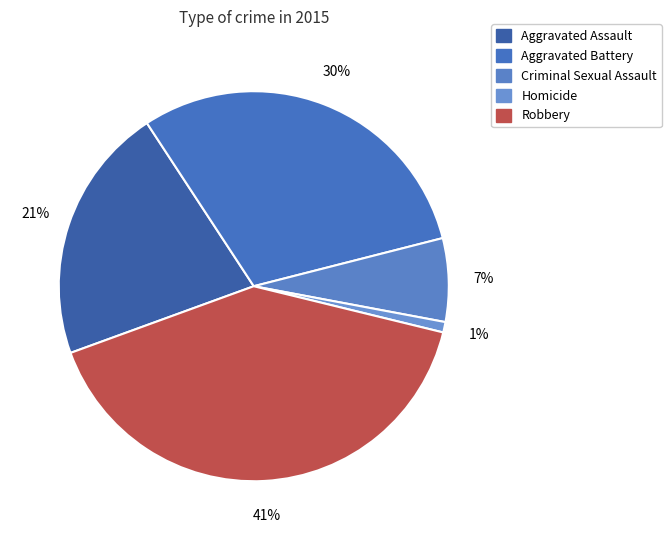

Rank the categories by value from lowest to highest.

Homicide, Criminal Sexual Assault, Aggravated Assault, Aggravated Battery, Robbery